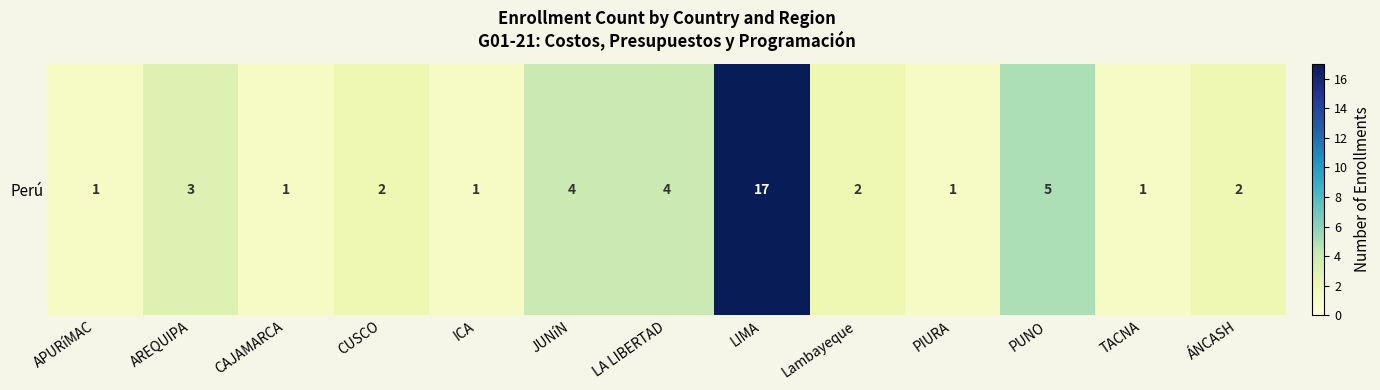

At which category does the chart reach its minimum across all series?

APURíMAC